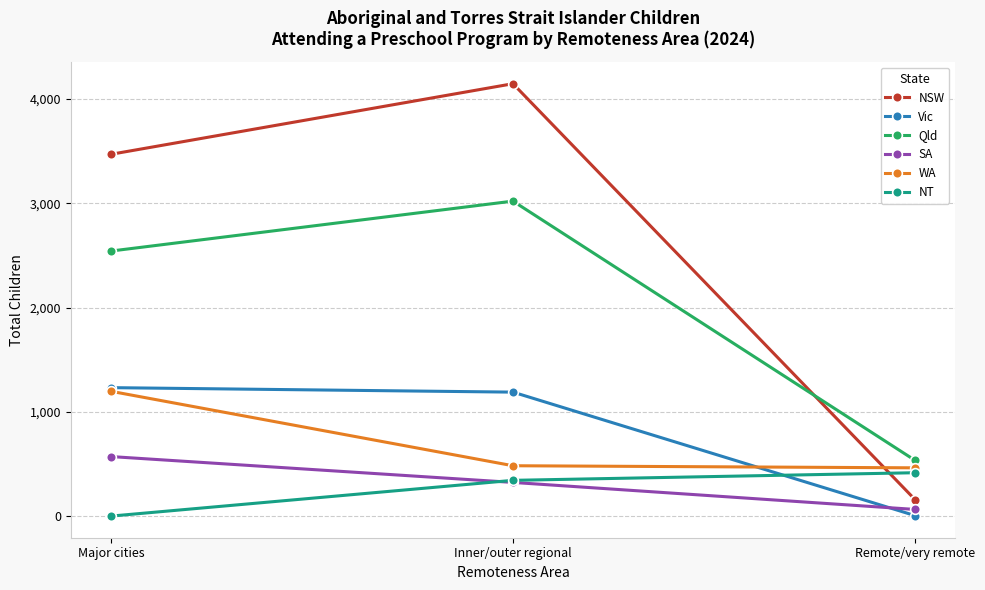

What is the maximum value for NSW?

4147